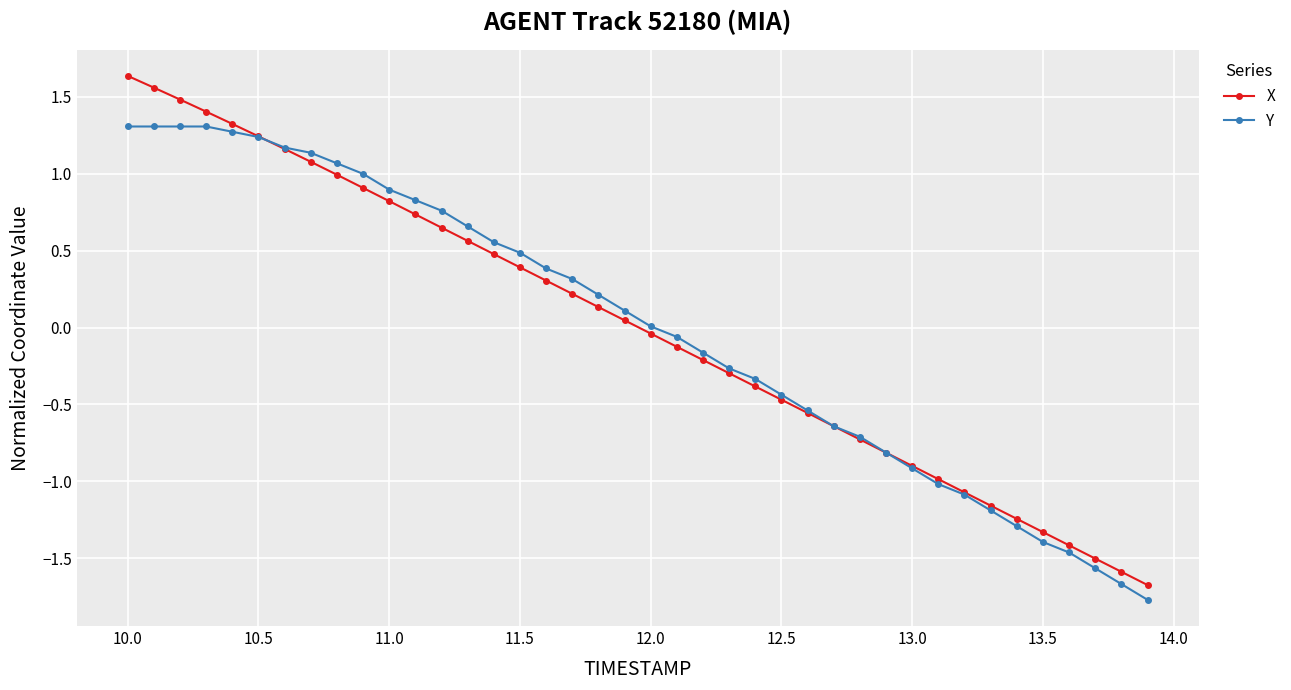

How many values in X are below zero?

20